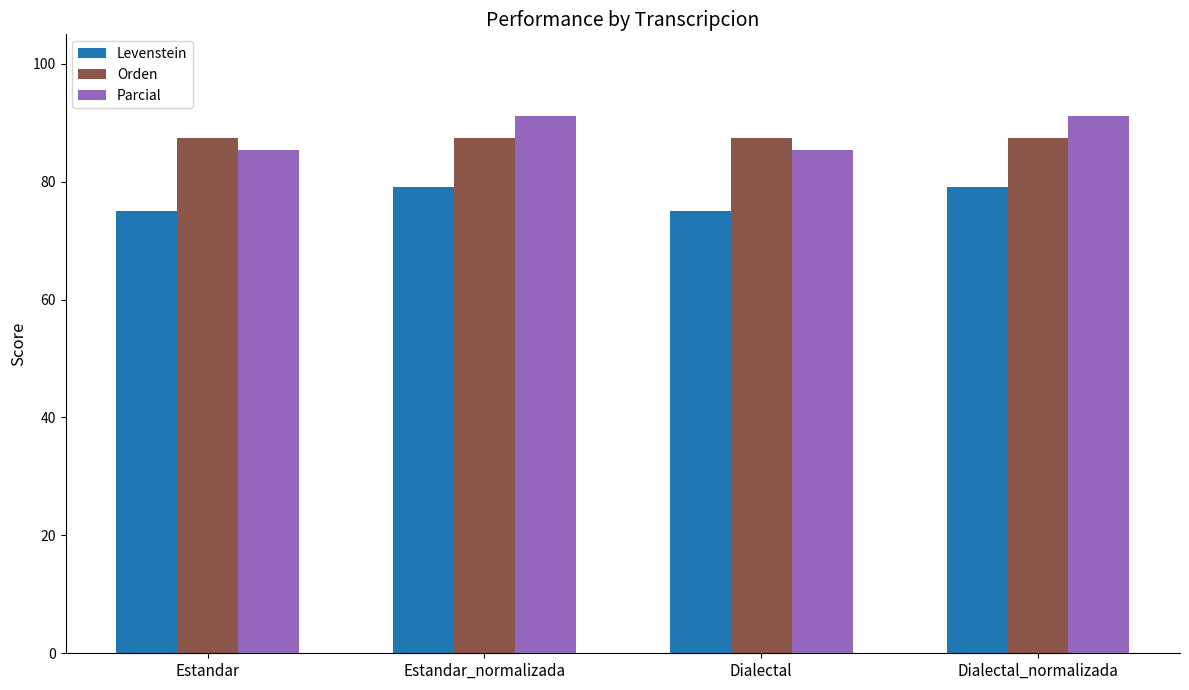

What is the spread (max minus min) of values at Estandar_normalizada?

12.0